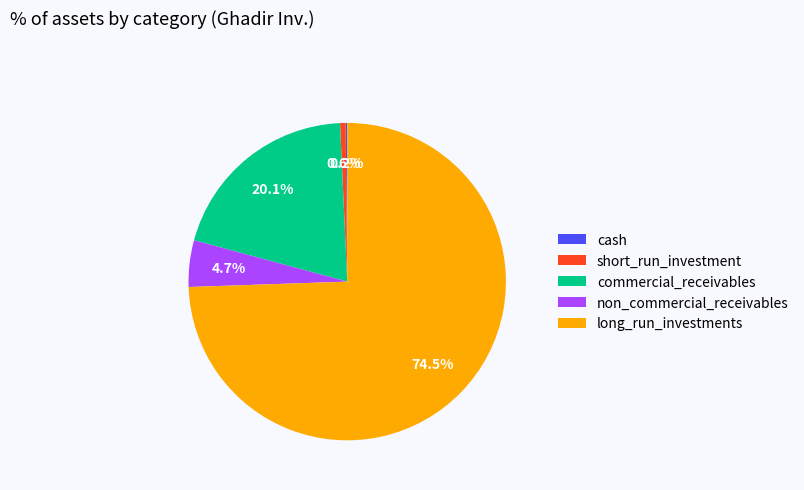

Do non_commercial_receivables and short_run_investment together represent more than half of the pie?

No